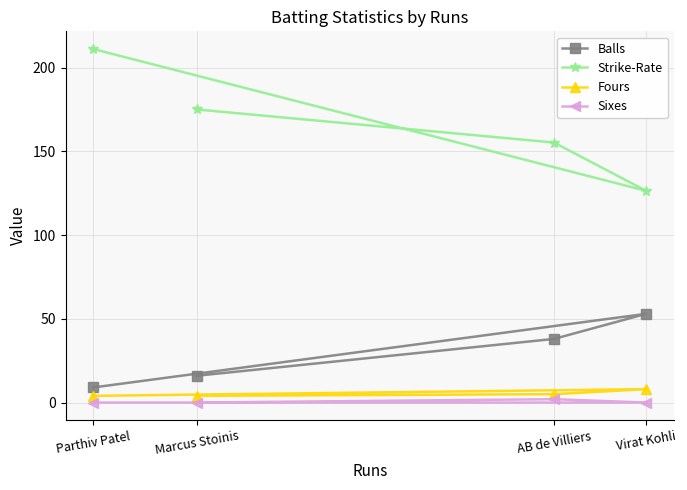

Read the Fours value at Parthiv Patel.

4.0